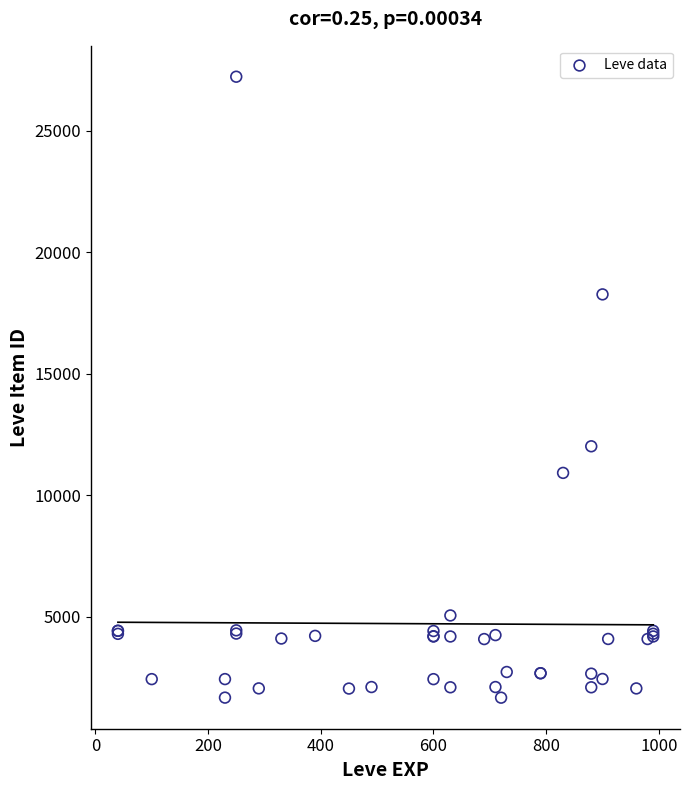

What Y value in the scatter plot is closest to 14448?

12018